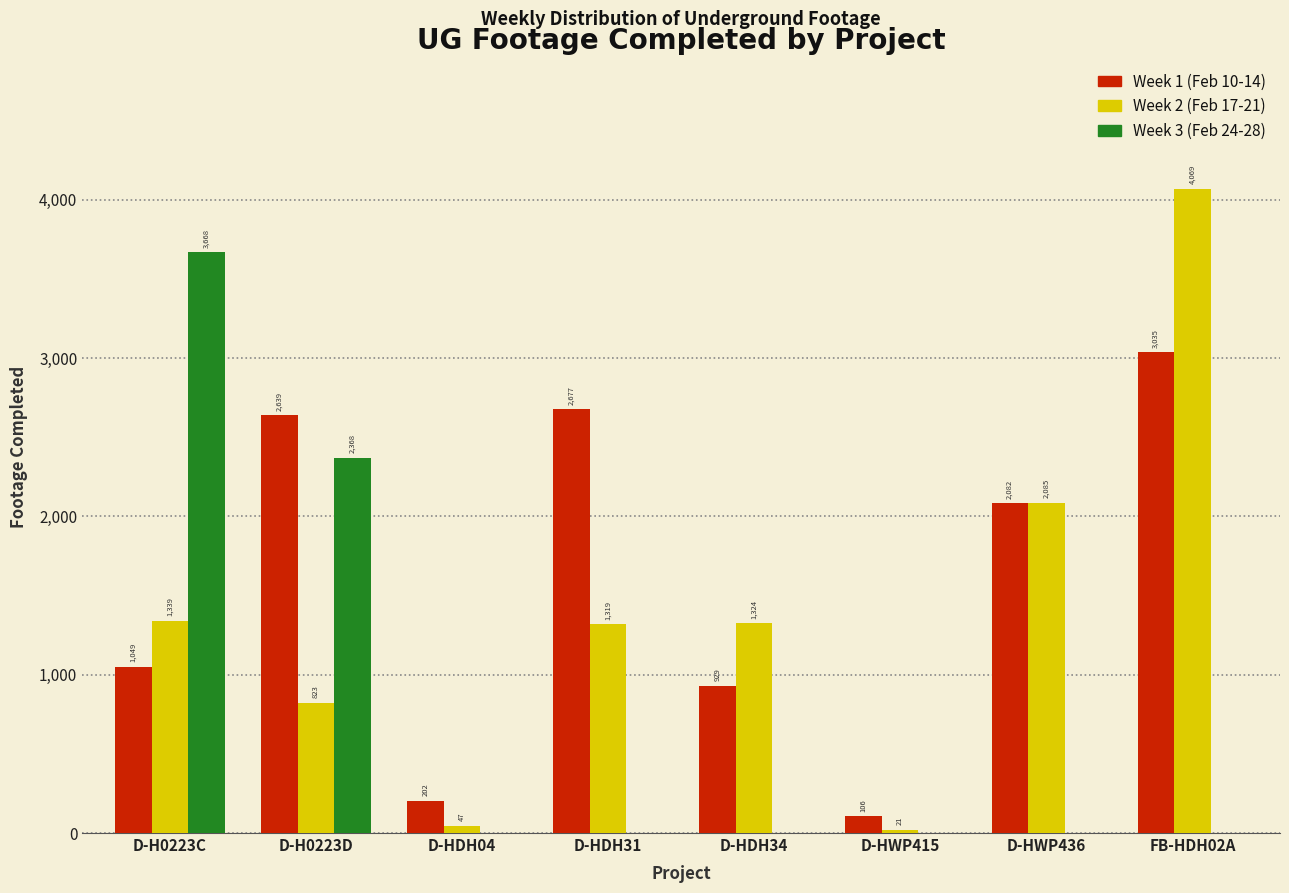

Reading left to right, transcribe all the data shown in this chart.

Week 1 (Feb 10-14): D-H0223C=1049	D-H0223D=2639	D-HDH04=202	D-HDH31=2677	D-HDH34=929	D-HWP415=106	D-HWP436=2082	FB-HDH02A=3035
Week 2 (Feb 17-21): D-H0223C=1339	D-H0223D=823	D-HDH04=47	D-HDH31=1319	D-HDH34=1324	D-HWP415=21	D-HWP436=2085	FB-HDH02A=4069
Week 3 (Feb 24-28): D-H0223C=3668	D-H0223D=2368	D-HDH04=0	D-HDH31=0	D-HDH34=0	D-HWP415=0	D-HWP436=0	FB-HDH02A=0